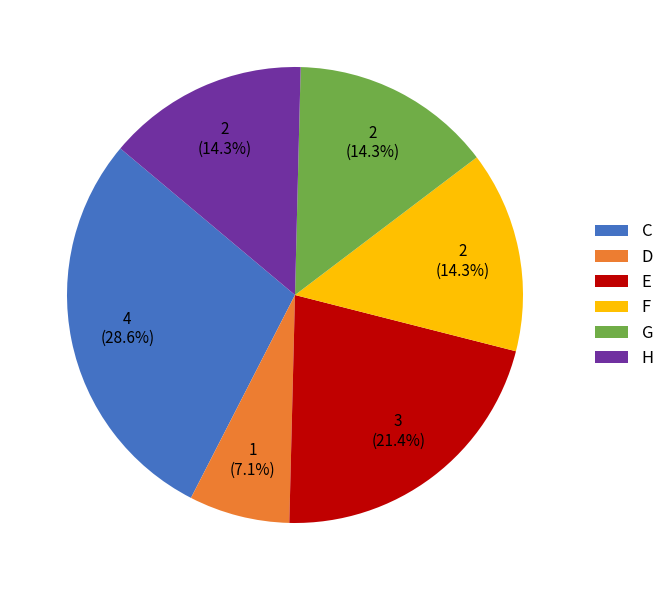

Between H and D, which is larger?

H